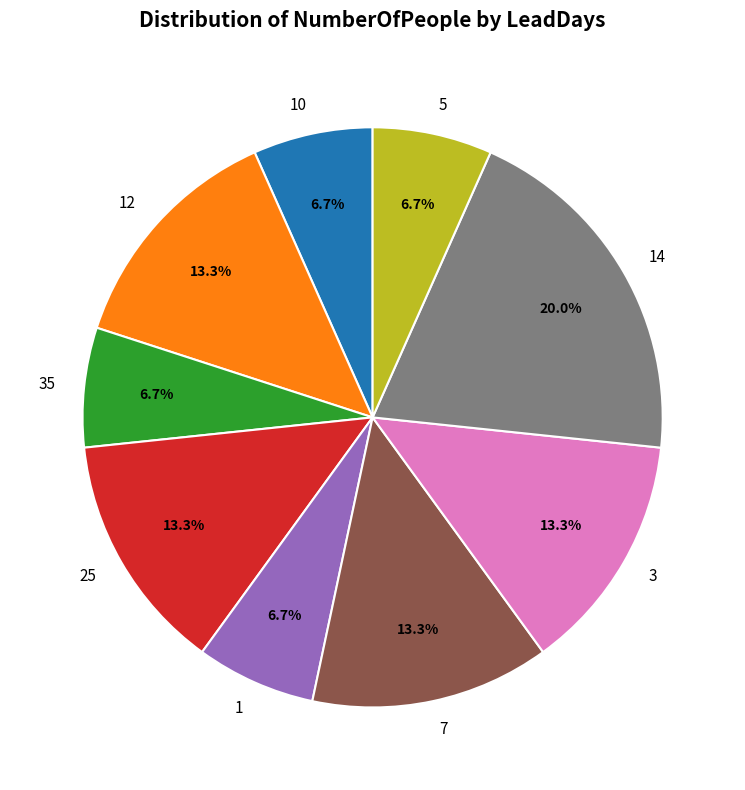

Which has a higher value, 7 or 14?

14